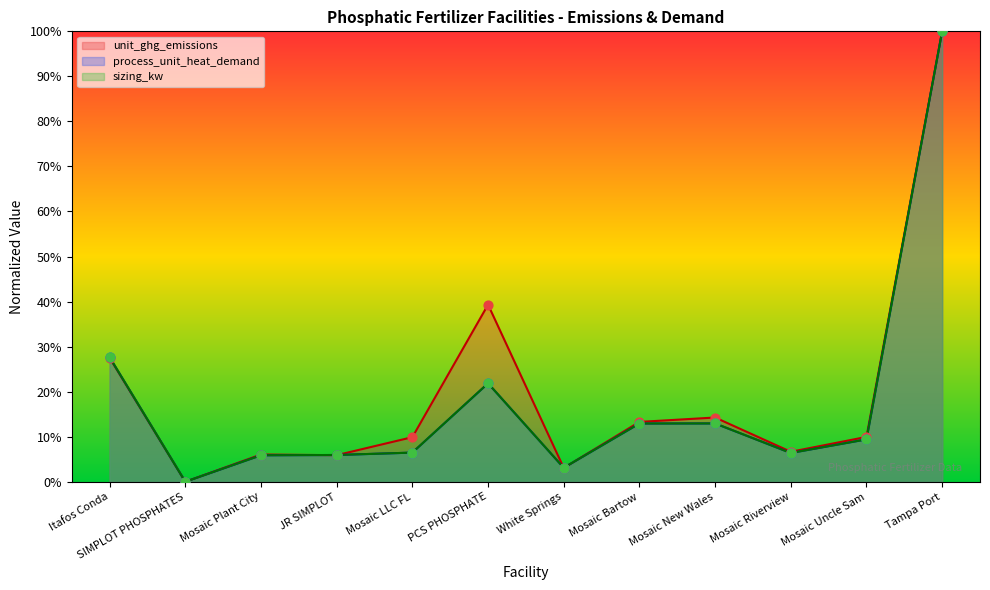

What are all the series names shown in the legend?

unit_ghg_emissions, process_unit_heat_demand, sizing_kw